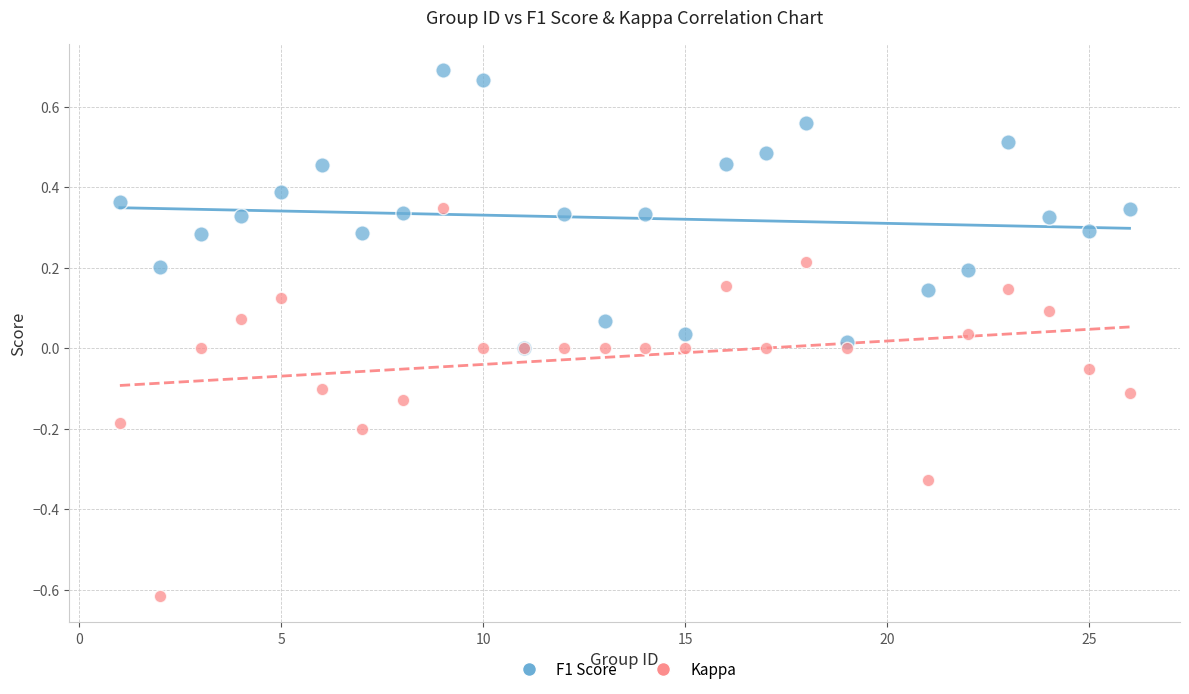

What are all the series names shown in the legend?

F1 Score, Kappa